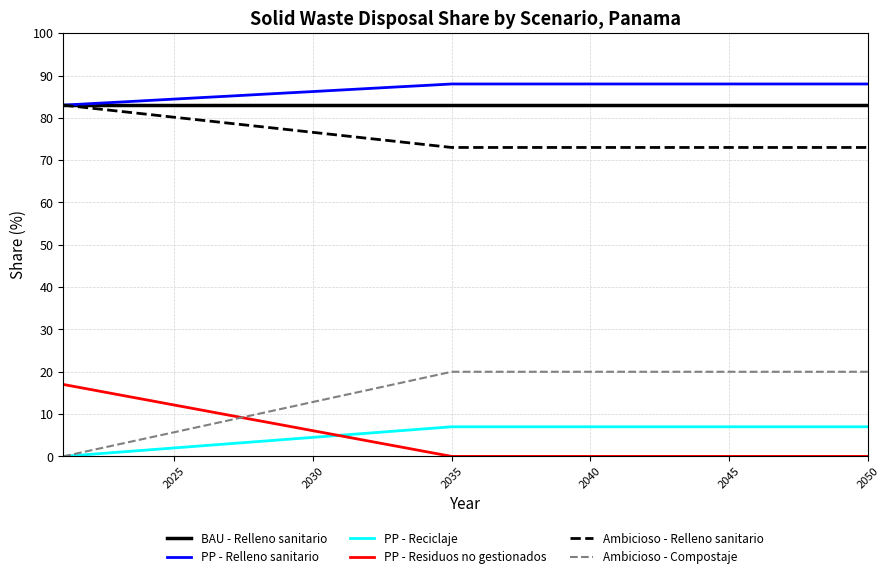

True or false: PP - Relleno sanitario and PP - Reciclaje cross at least once.

False